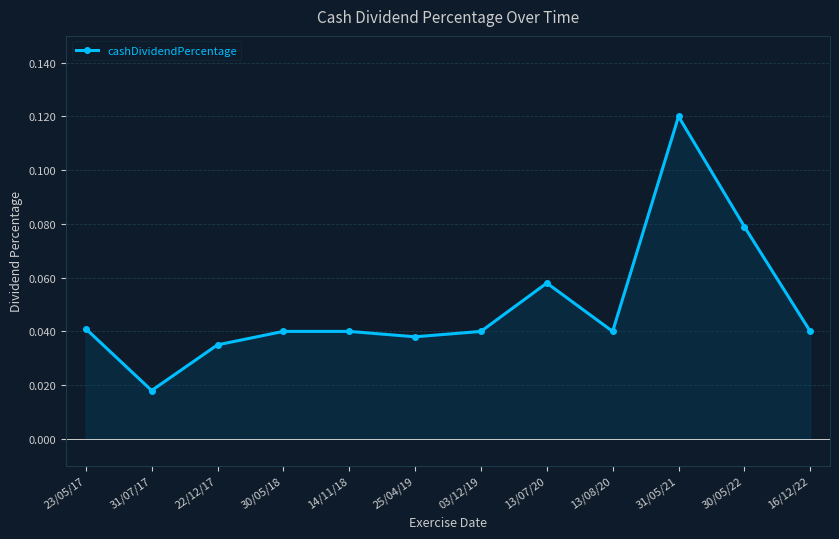

Between 14/11/18 and 30/05/22, which is larger?

30/05/22